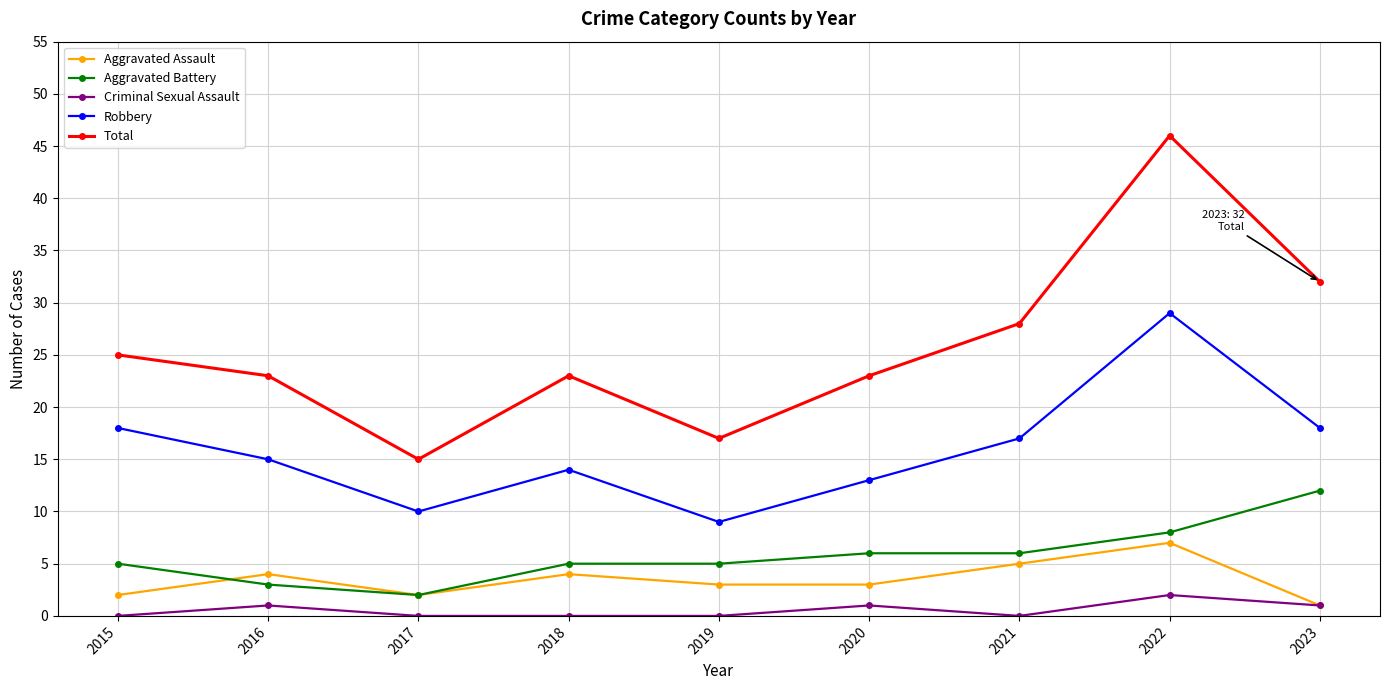

True or false: Total and Aggravated Assault cross at least once.

False